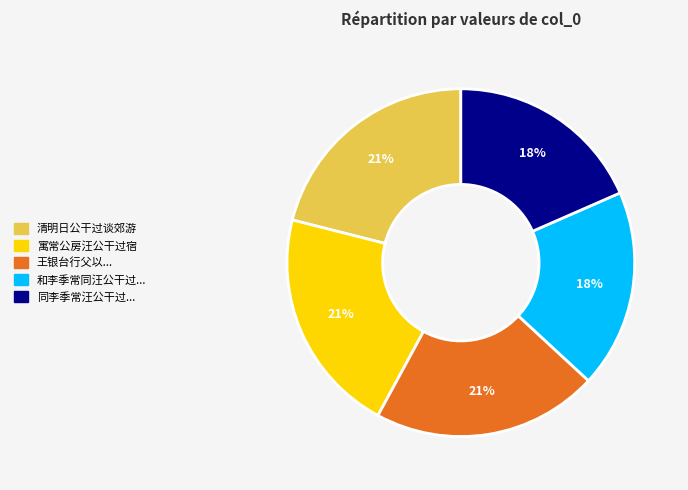

Is there a majority slice in this chart?

No